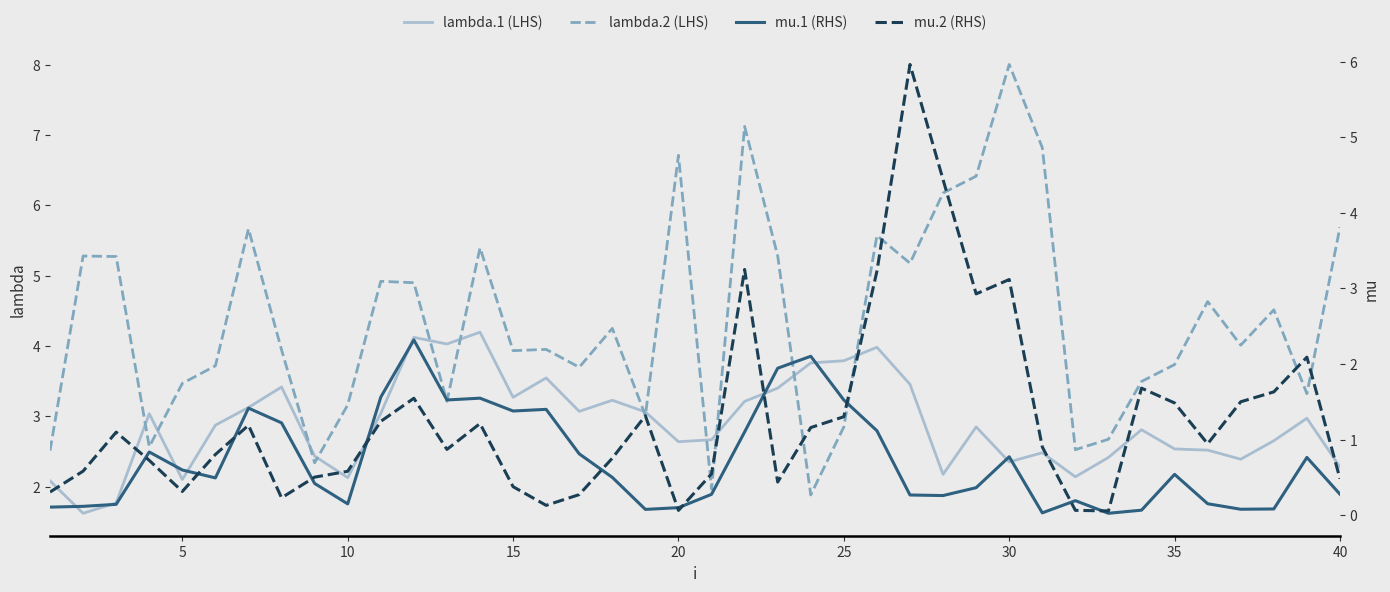

What is the lowest value of the lambda.1 (LHS) series?

1.6